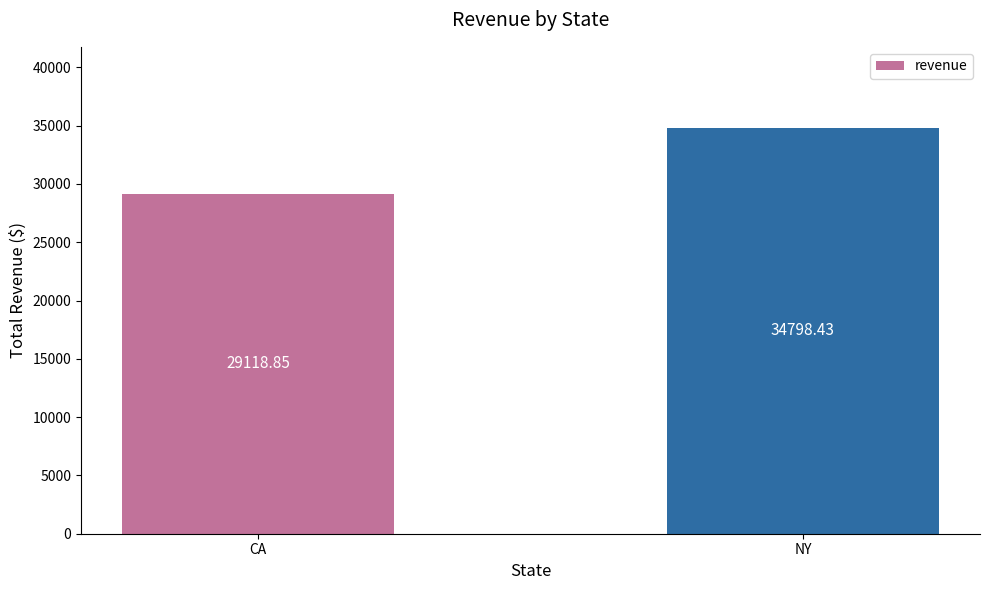

What is the label of the 1st bar from the left?

CA